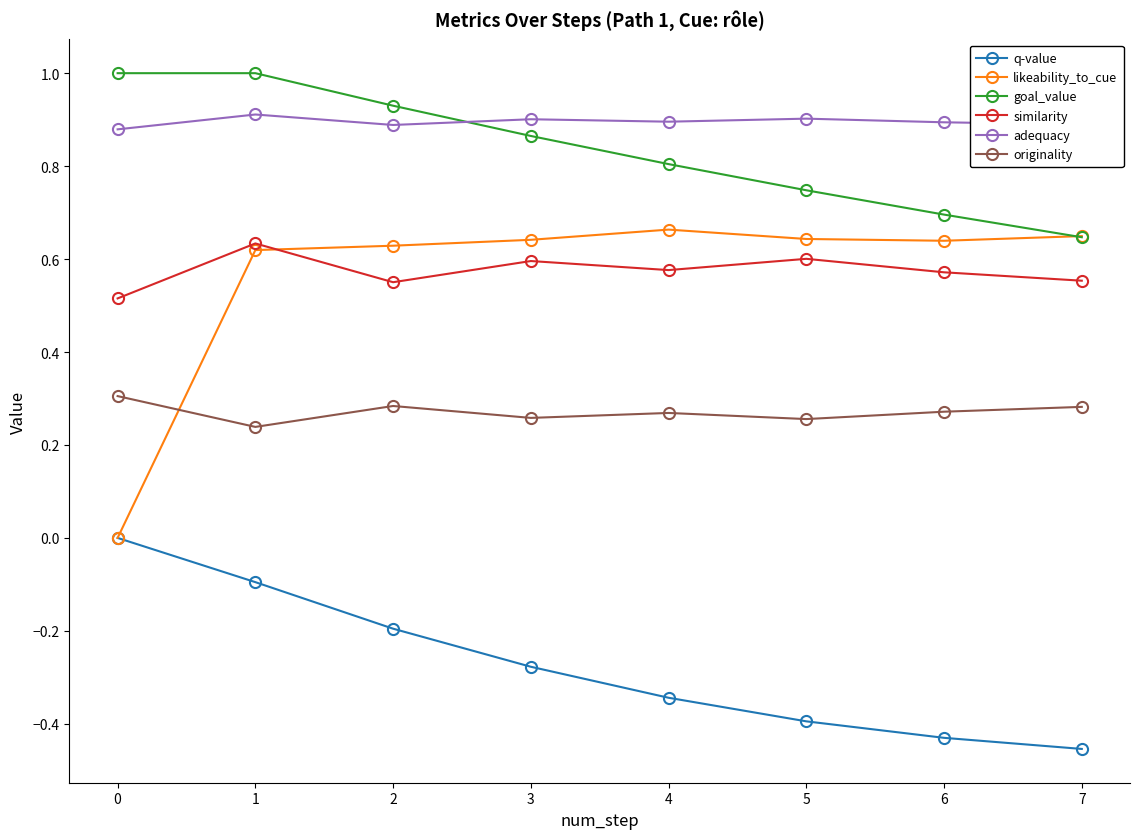

What is the difference between the second highest and minimum values in the similarity series?

0.1